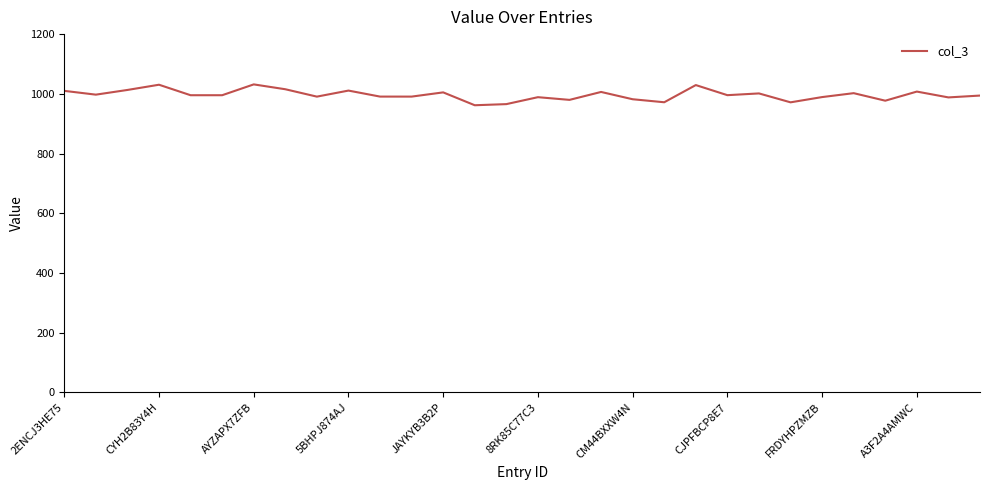

What is the minimum value shown in the chart?

961.7